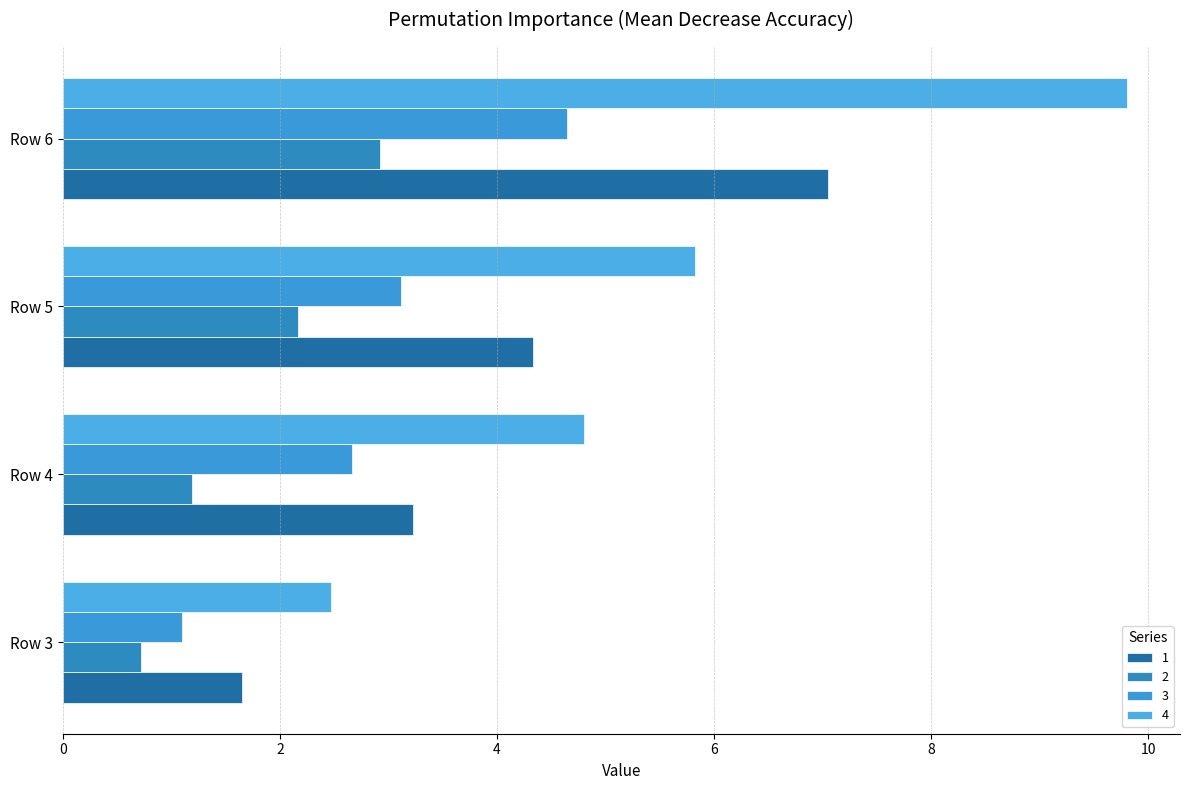

List the labels in order of 4 value, smallest first.

Row 3, Row 4, Row 5, Row 6